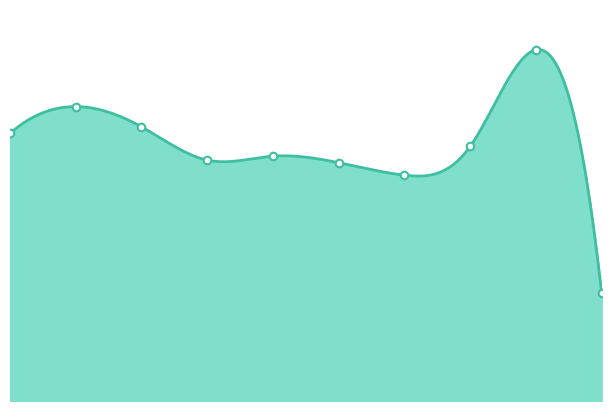

Between 2015 and 2021, which is larger?

2015